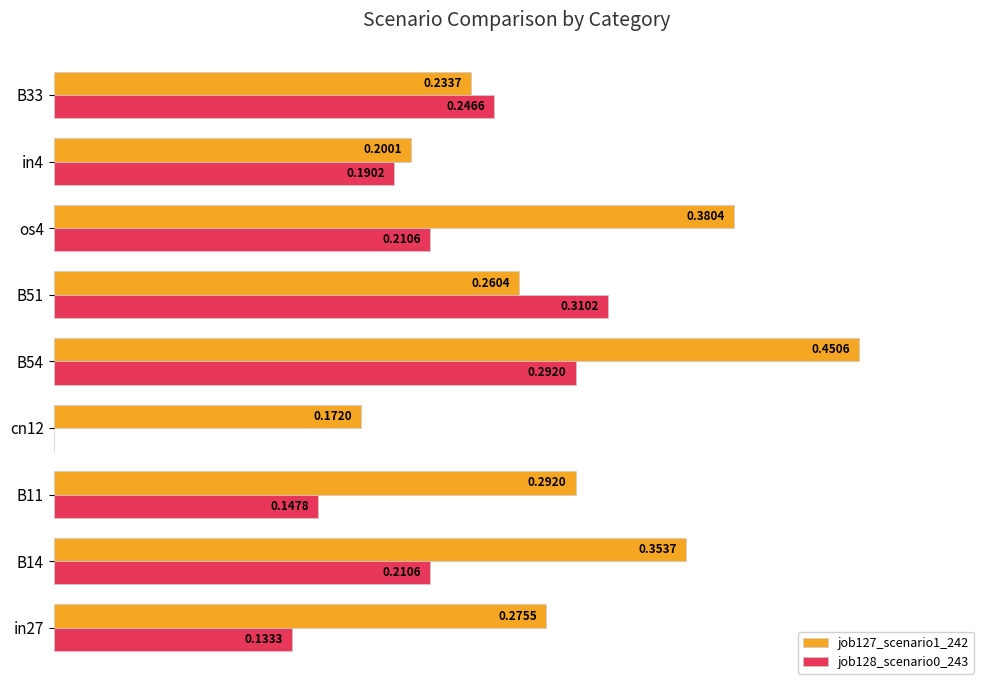

Which series has the largest total across all categories?

job127_scenario1_242